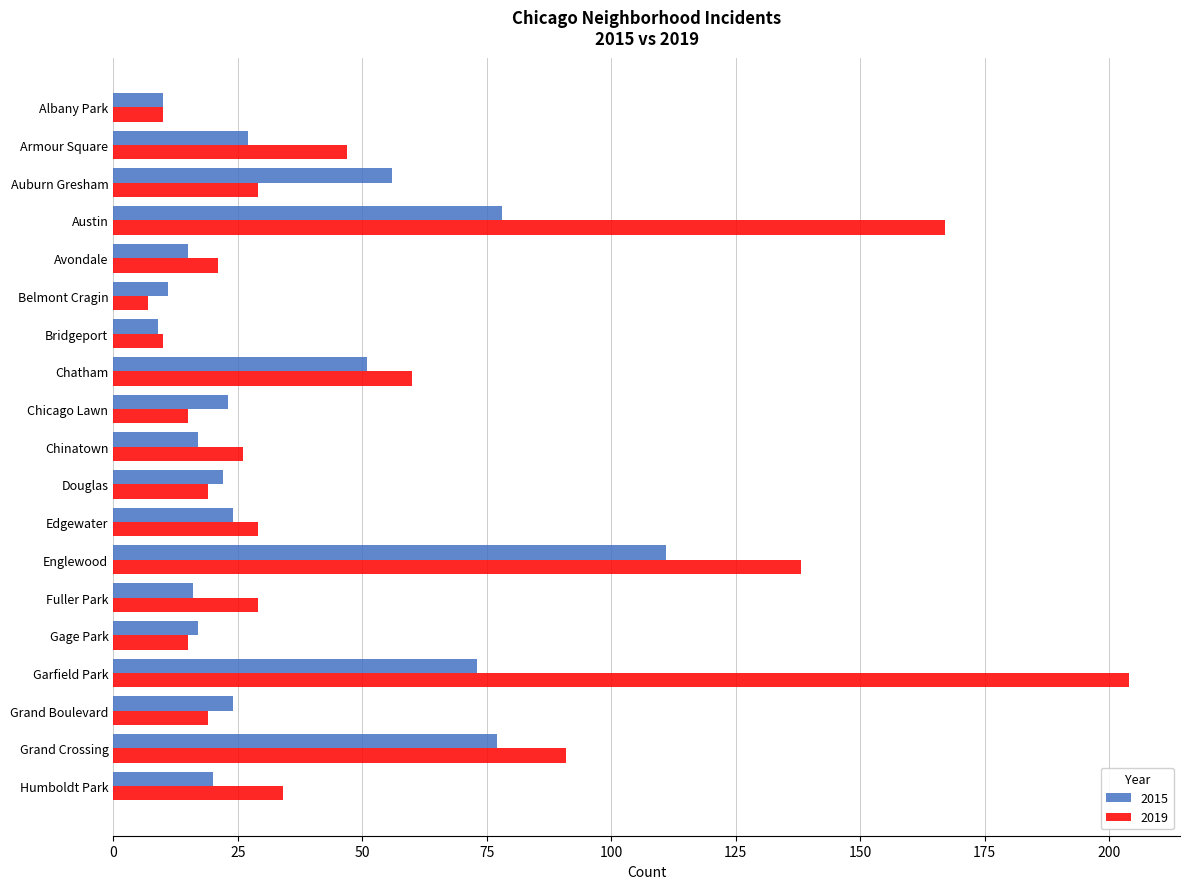

The value of 2015 at Douglas is 22. True or false?

True